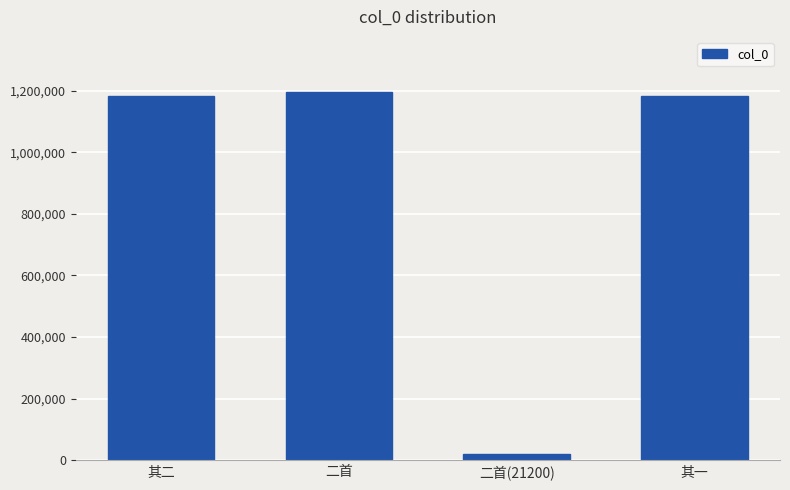

What is the difference between the maximum and minimum values?

1173898